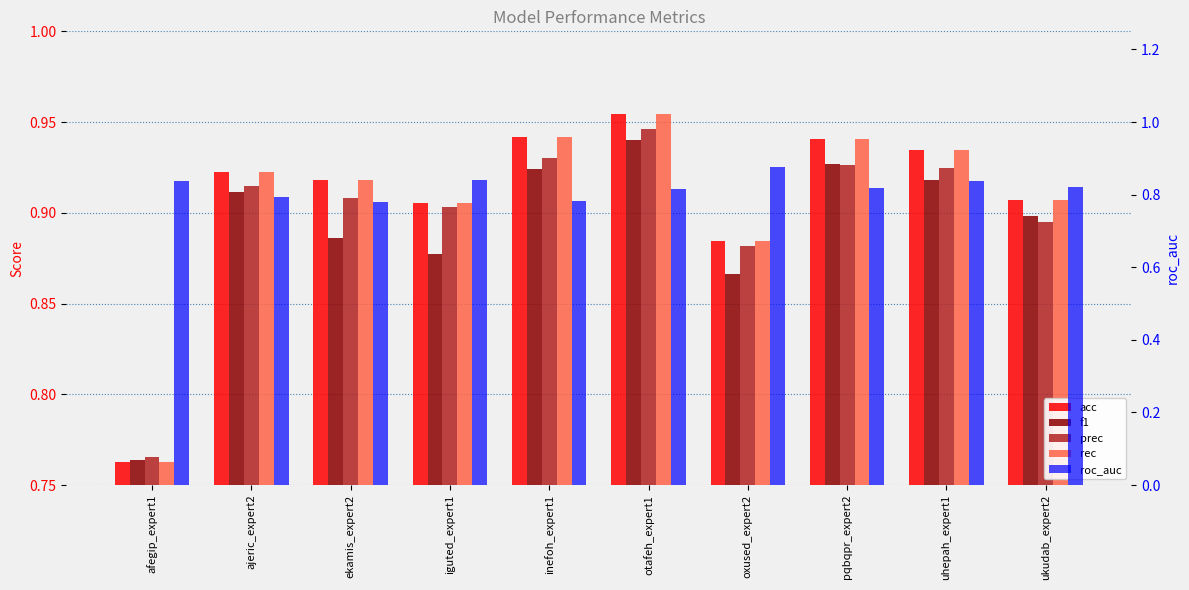

How many groups of bars are there?

10